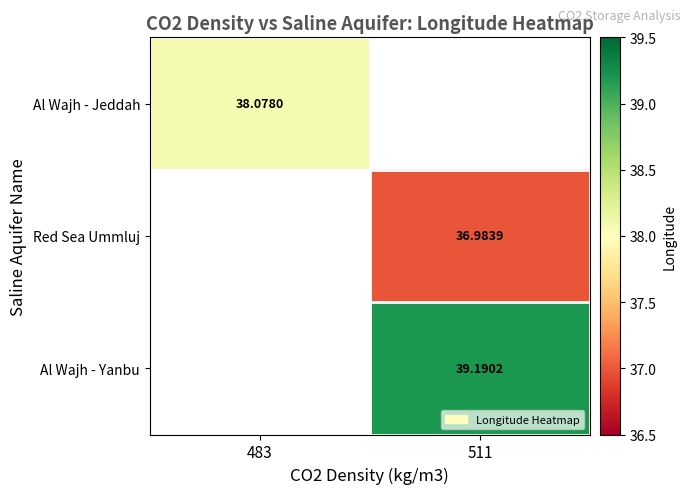

Is the value of Al Wajh - Jeddah at 483 greater than the value of Red Sea Ummluj at 511?

Yes